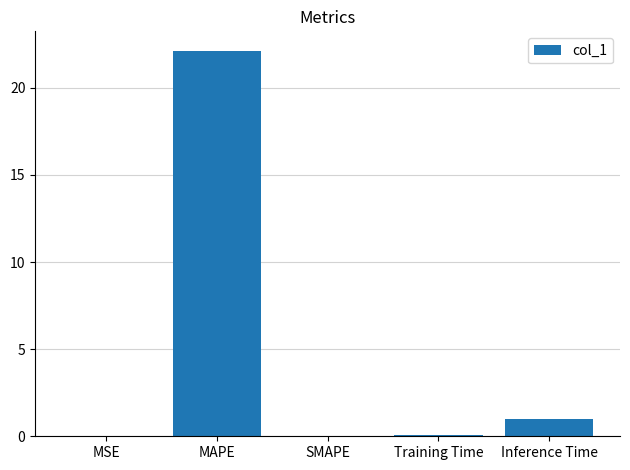

True or false: the data shows 22.1 at MAPE.

True